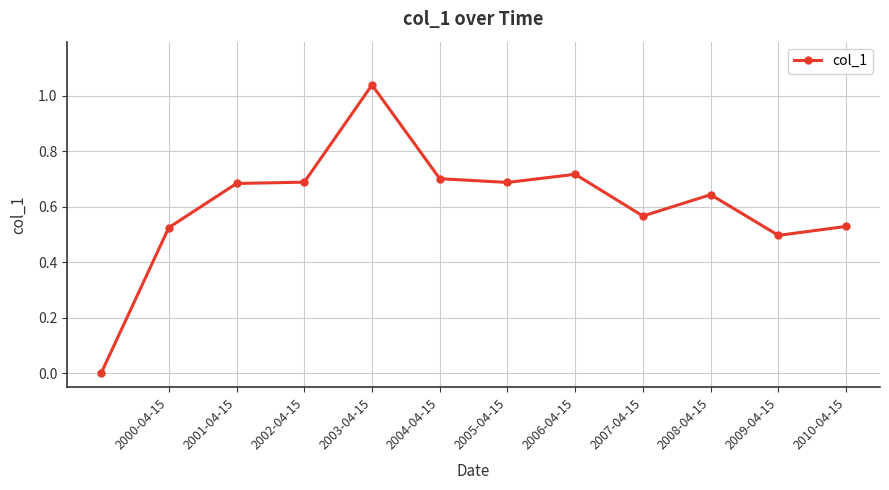

What is the sum of all values?

7.3